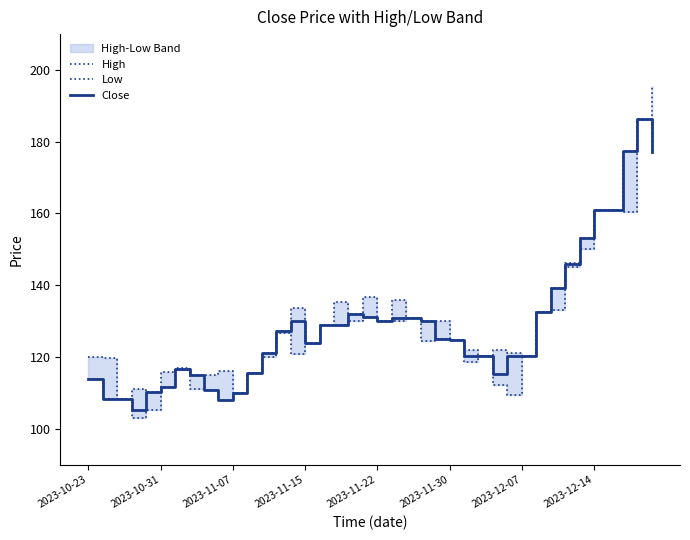

What is the maximum value shown in the chart?

195.5